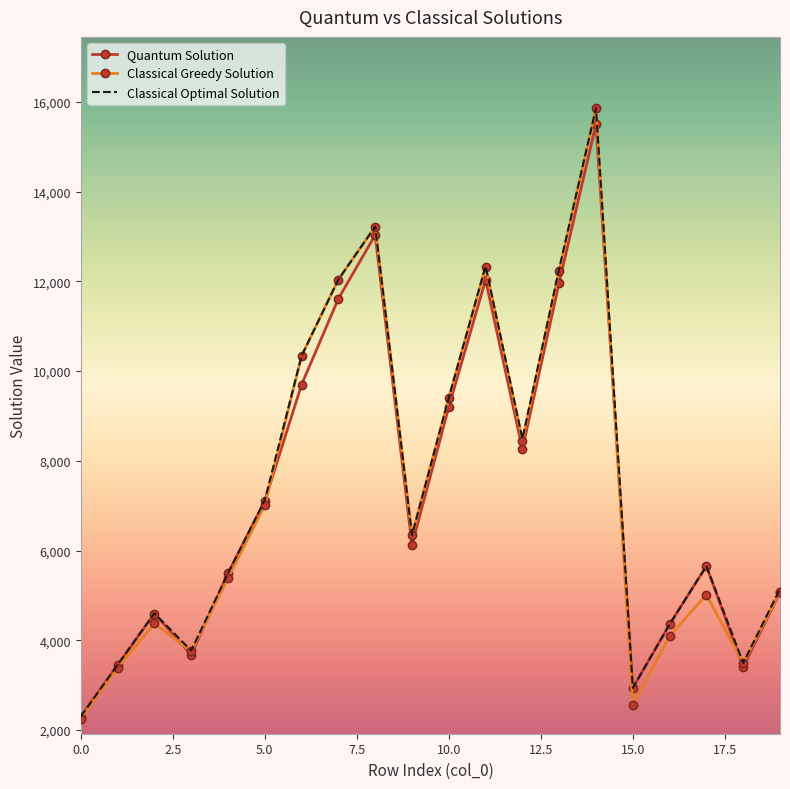

True or false: Classical Greedy Solution has more than 0 points higher than both neighbors.

True